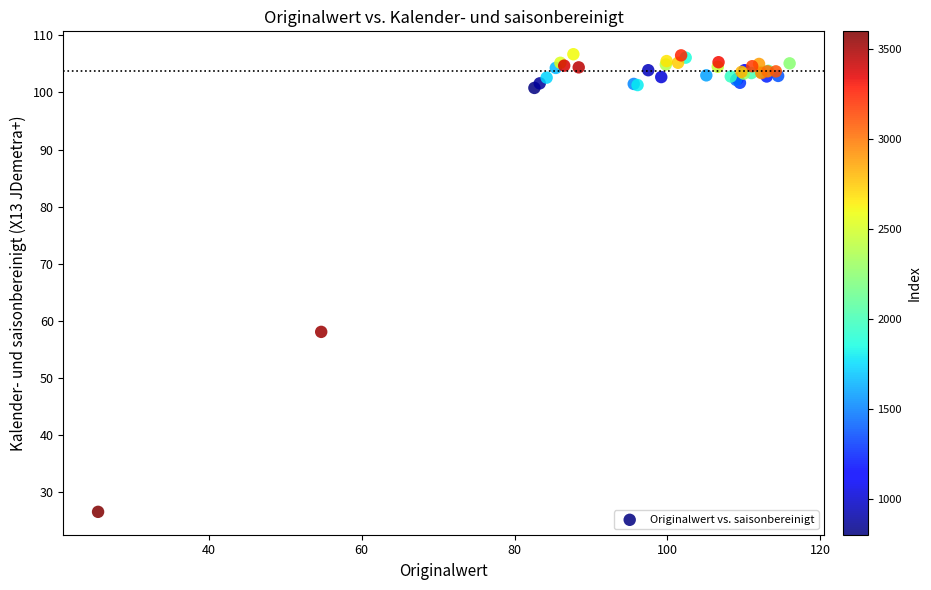

What Y value in the scatter plot is closest to 66?

58.1